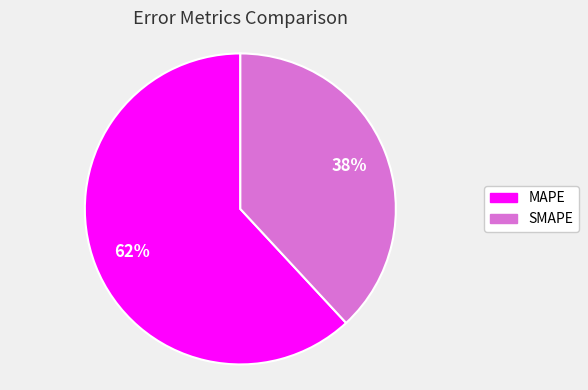

What is the smallest slice in the pie chart?

SMAPE